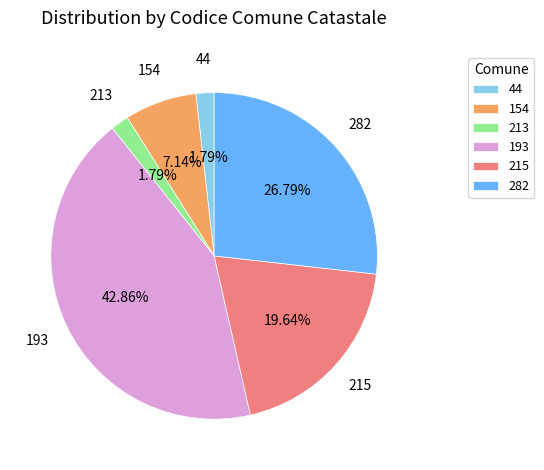

Which slice is the largest?

193